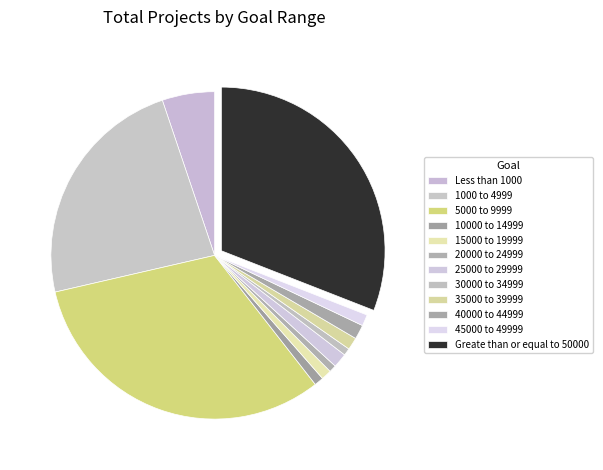

Does any single category account for the majority?

No